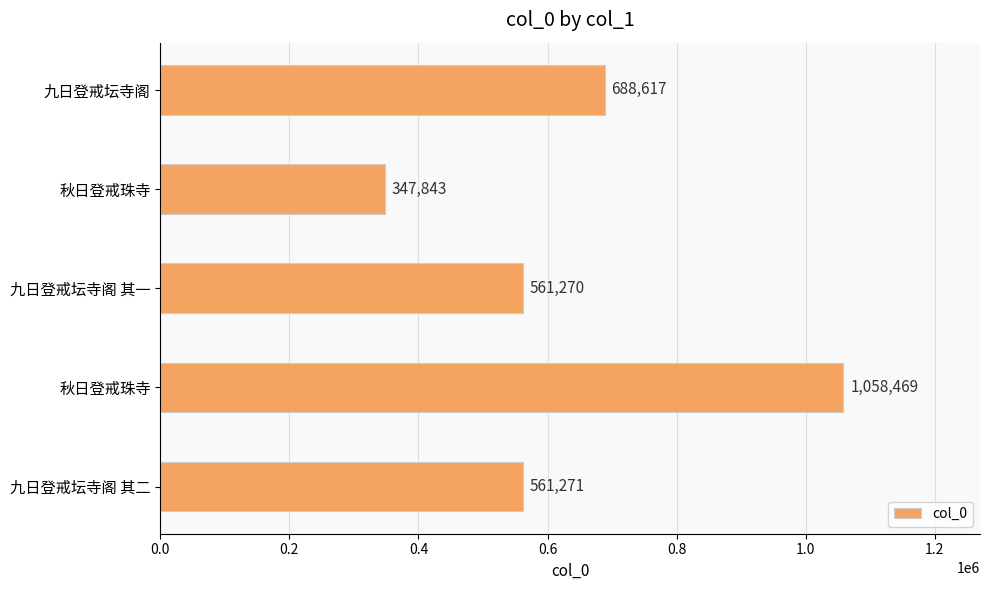

How many bars are there in total?

5